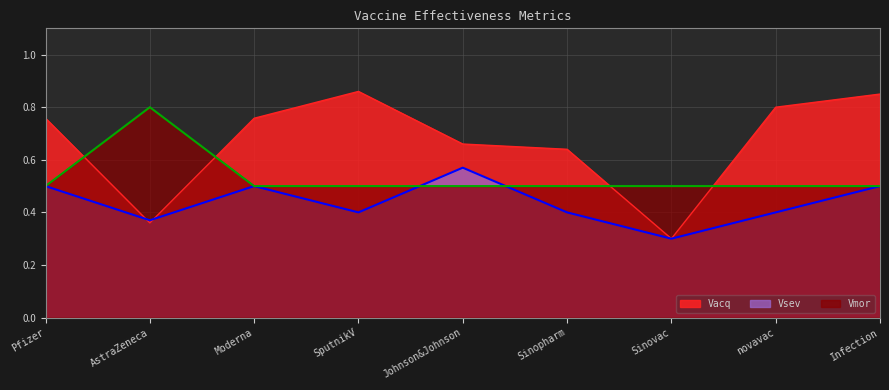

Which series has the largest total across all categories?

Vacq